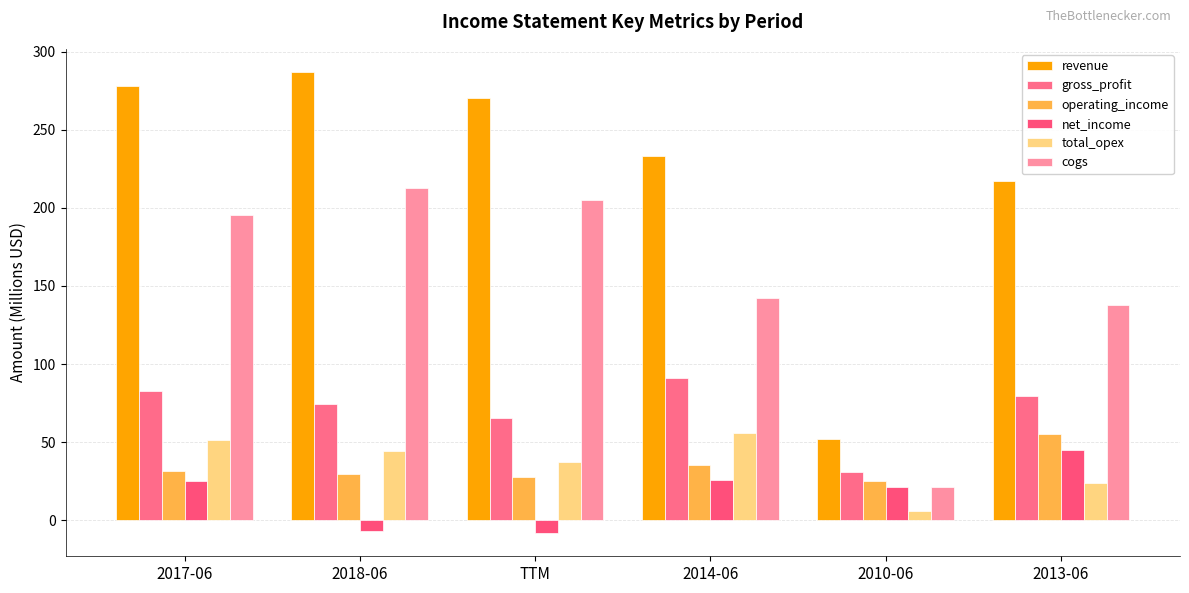

What is the highest value of the total_opex series?

55.9